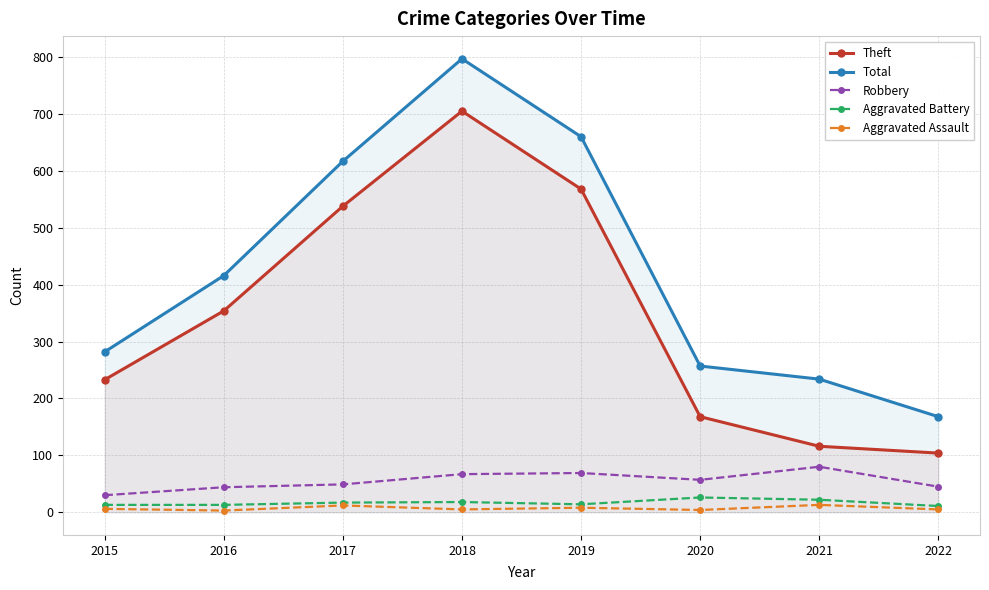

At which label does Theft first exceed 354?

2017